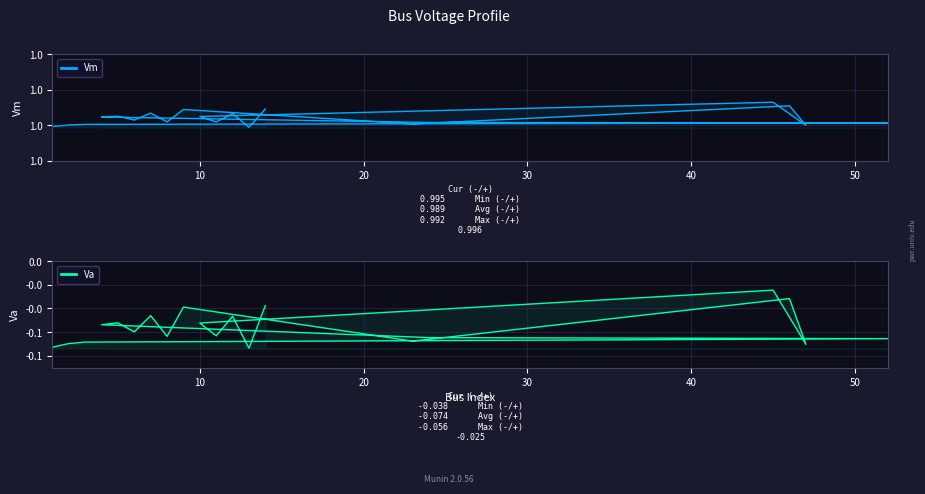

True or false: Va and Vm cross at least once.

False